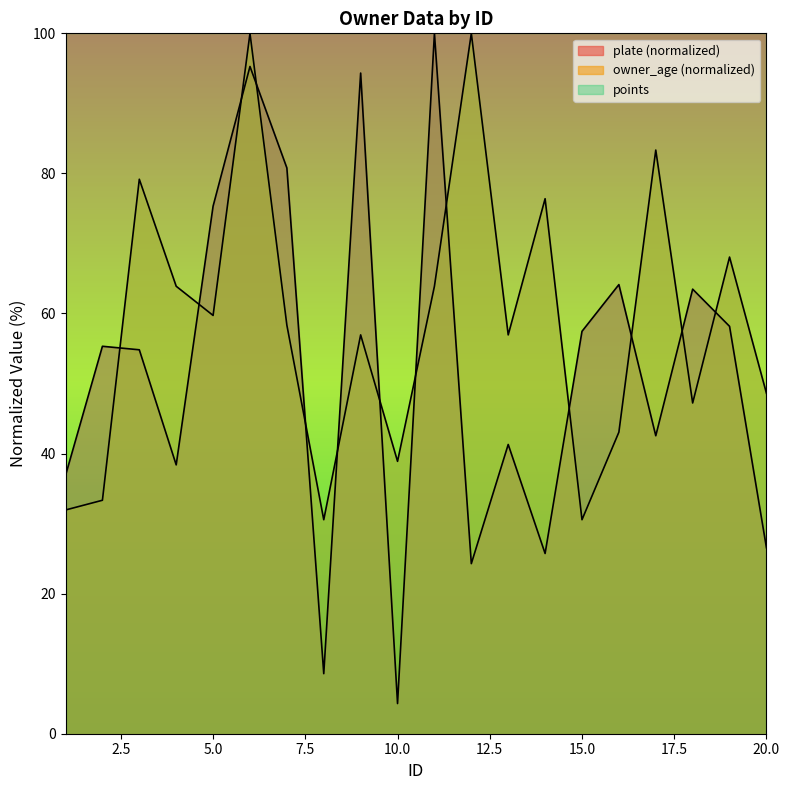

How many interior local valleys does the plate series have?

6